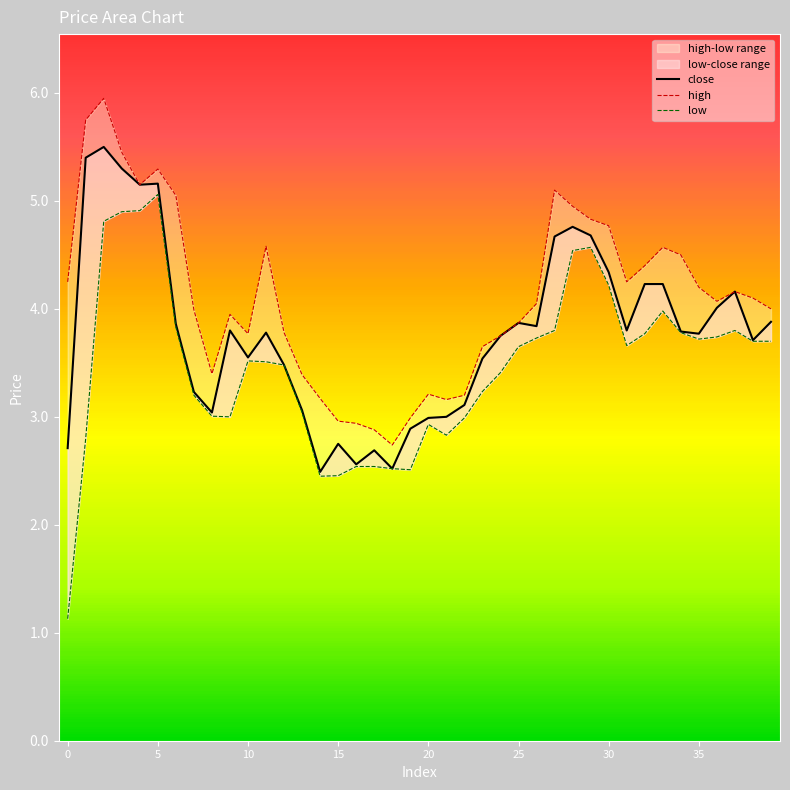

What is the difference between the second highest and minimum values in the low series?

3.8